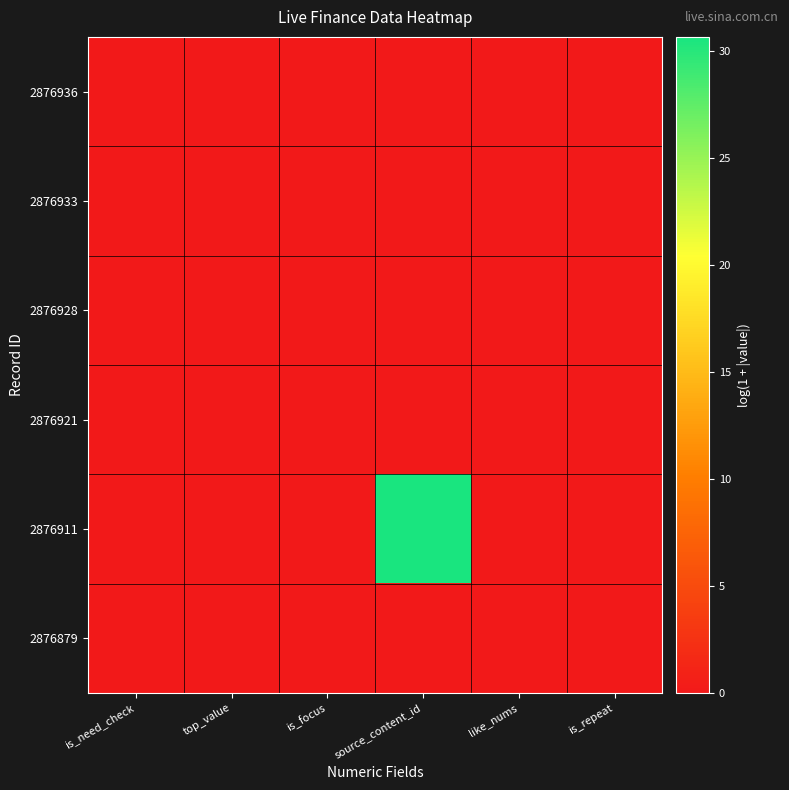

Reading left to right, extract all data points from this chart.

2876936: is_need_check=0.0	top_value=0.0	is_focus=0.0	source_content_id=0.0	like_nums=0.0	is_repeat=0.0
2876933: is_need_check=0.0	top_value=0.0	is_focus=0.0	source_content_id=0.0	like_nums=0.0	is_repeat=0.0
2876928: is_need_check=0.0	top_value=0.0	is_focus=0.0	source_content_id=0.0	like_nums=0.0	is_repeat=0.0
2876921: is_need_check=0.0	top_value=0.0	is_focus=0.0	source_content_id=0.0	like_nums=0.0	is_repeat=0.0
2876911: is_need_check=0.0	top_value=0.0	is_focus=0.0	source_content_id=30.6	like_nums=0.0	is_repeat=0.0
2876879: is_need_check=0.0	top_value=0.0	is_focus=0.0	source_content_id=0.0	like_nums=0.0	is_repeat=0.0